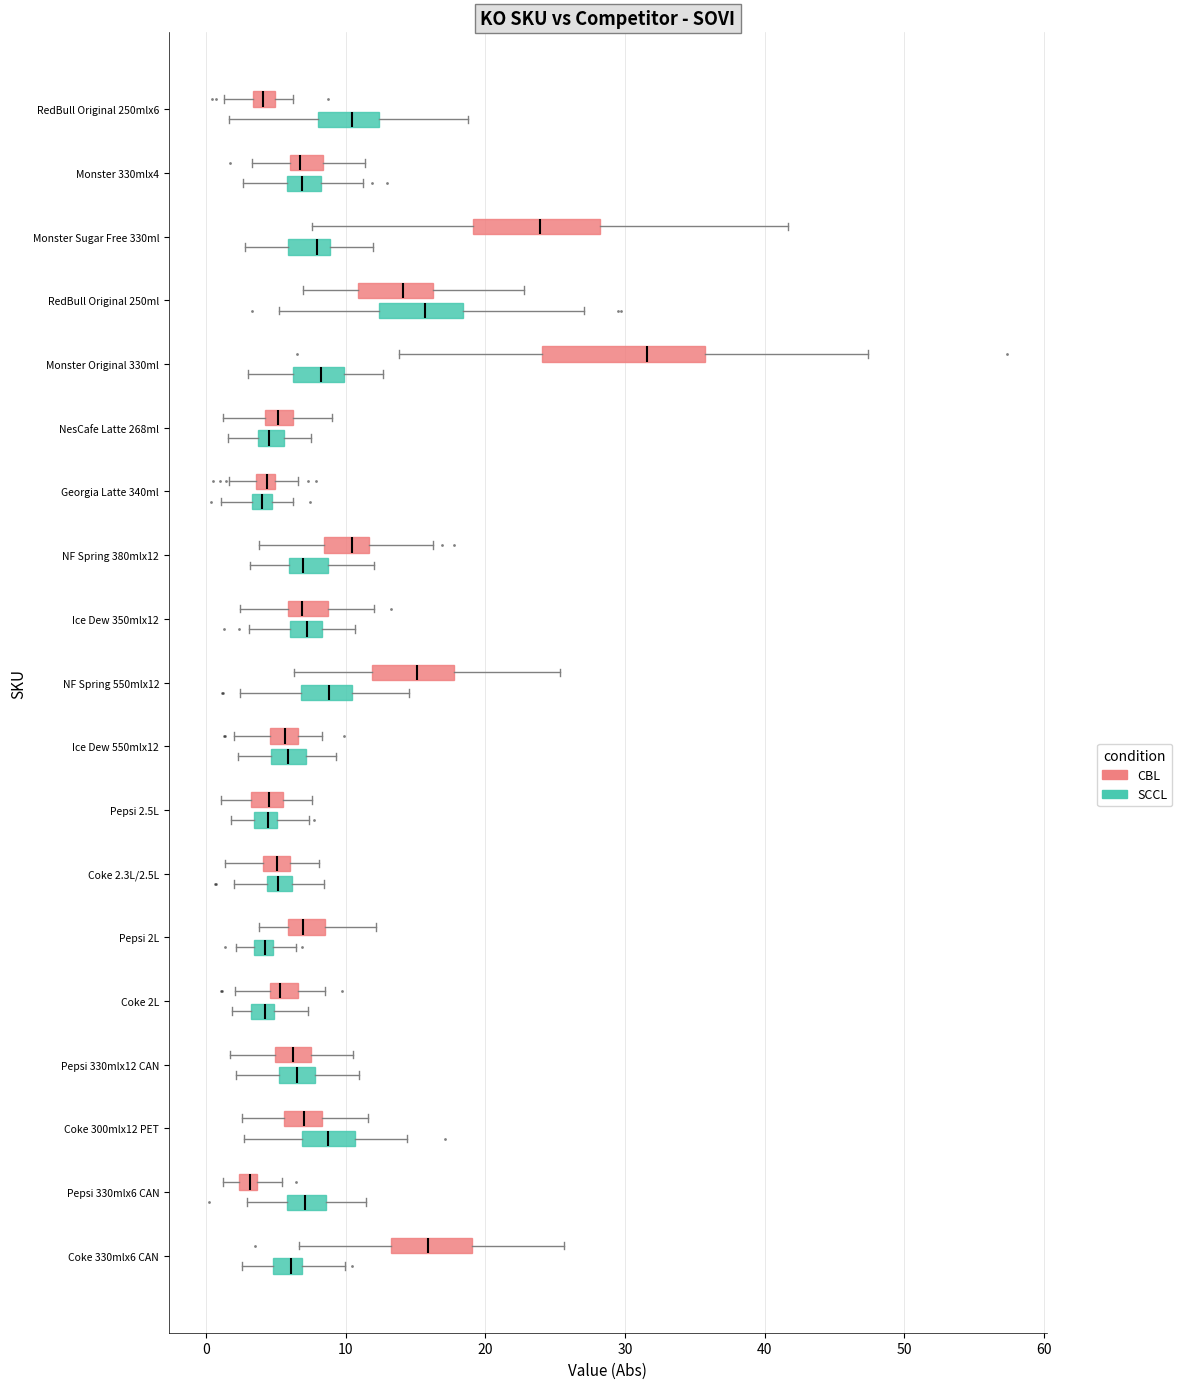

Where is the right edge of the box for Coke 330mlx6 CAN (SCCL) on the x-axis? The values are not printed on the chart, so give them approximately, as read against the axis.

7